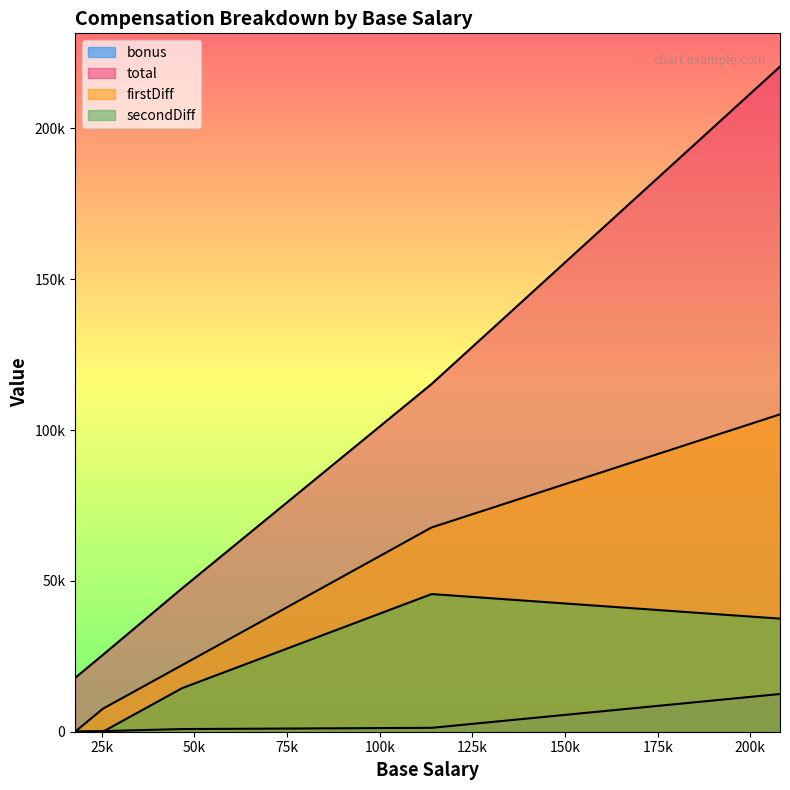

What is the total value across all series at 17800?

17920